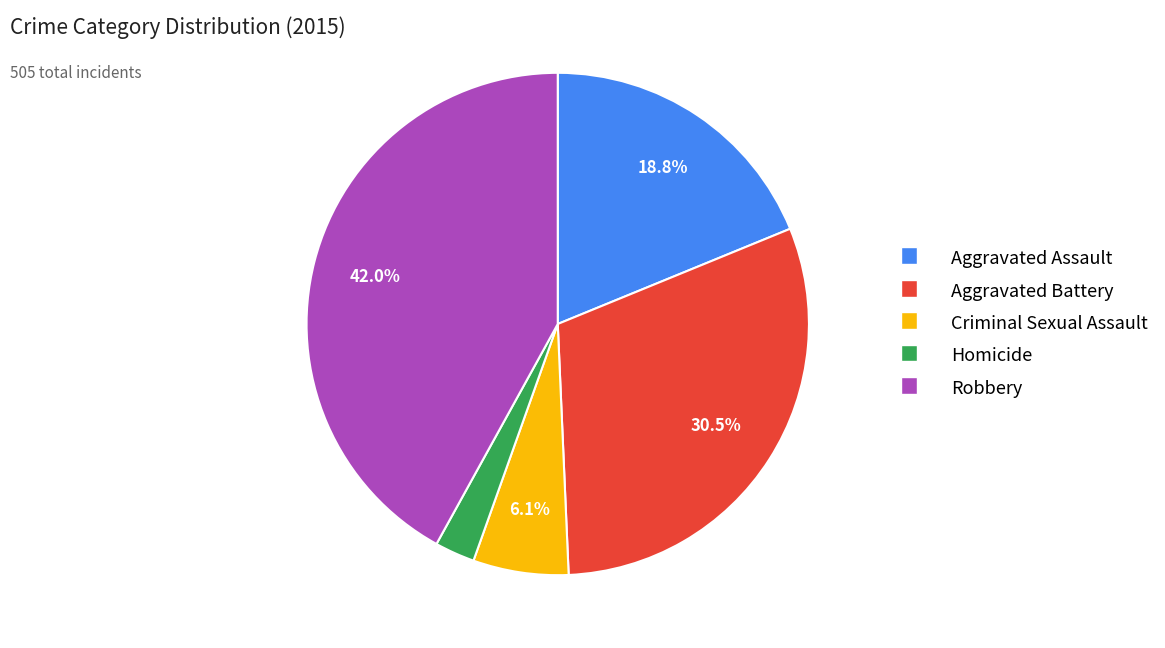

To the nearest percent, what is the average slice percentage?

20%